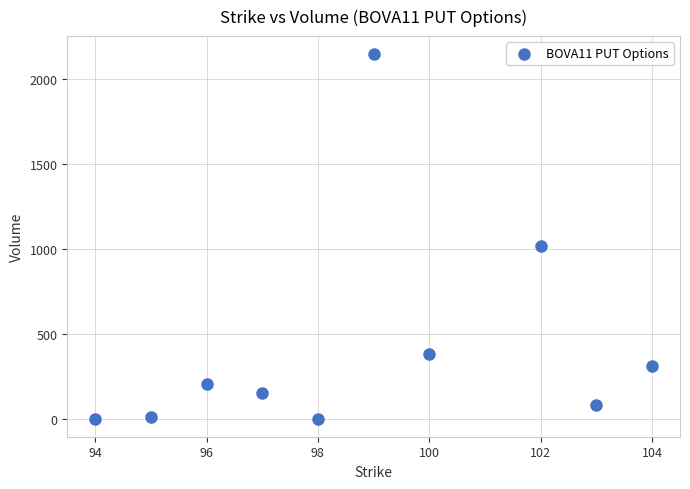

What Y value in the scatter plot is closest to 1074?

1015.0